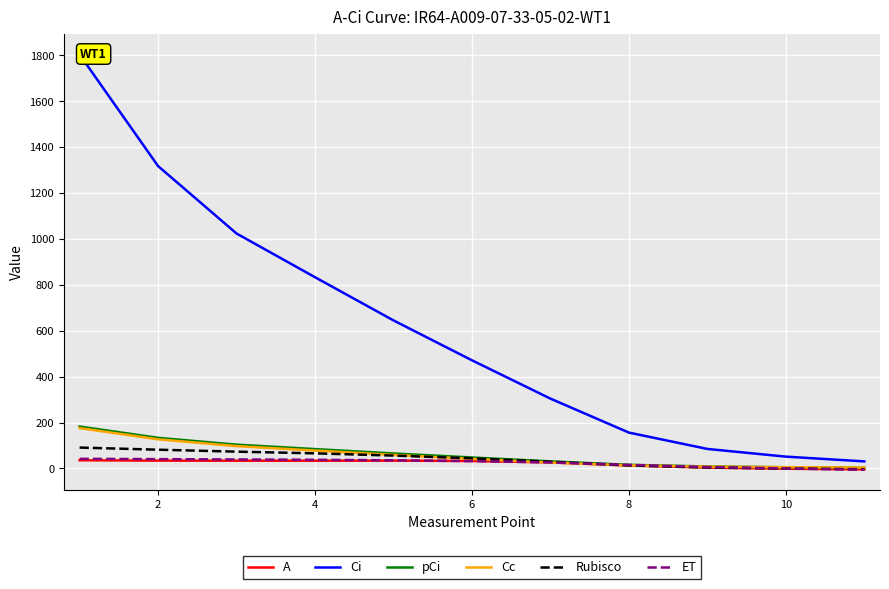

What is the maximum value shown in the chart?

1803.4